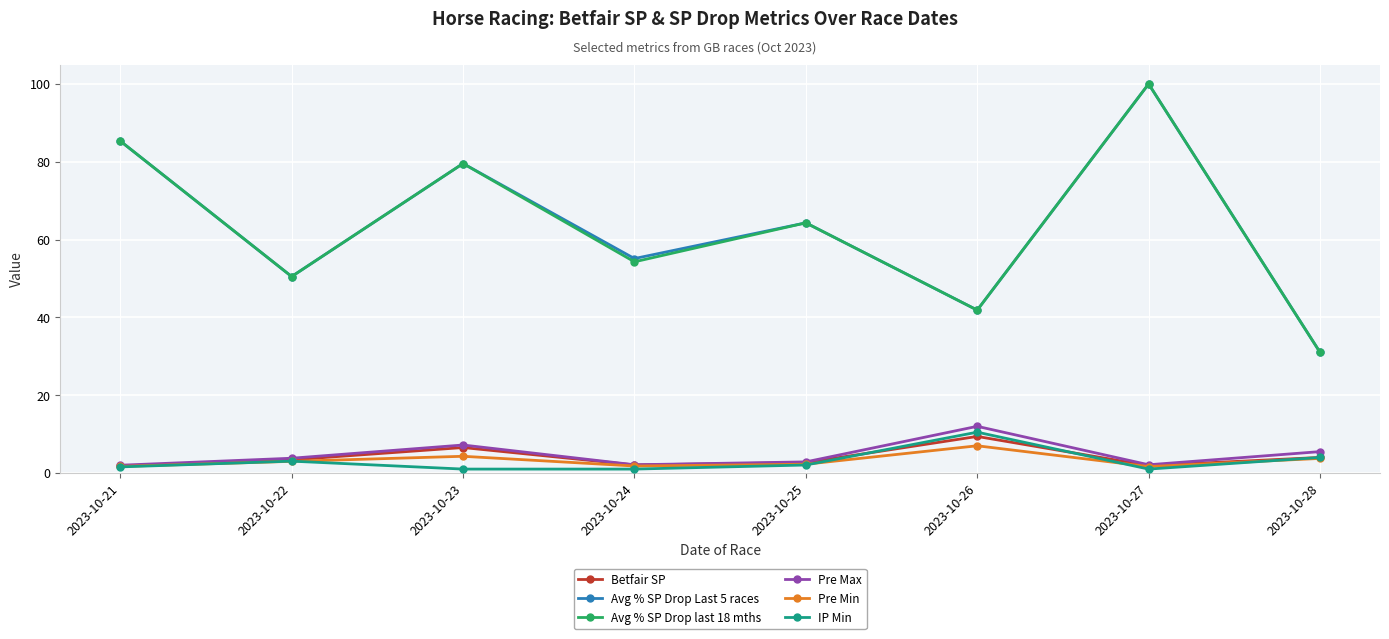

What is the average value of the Avg % SP Drop last 18 mths series?

63.4